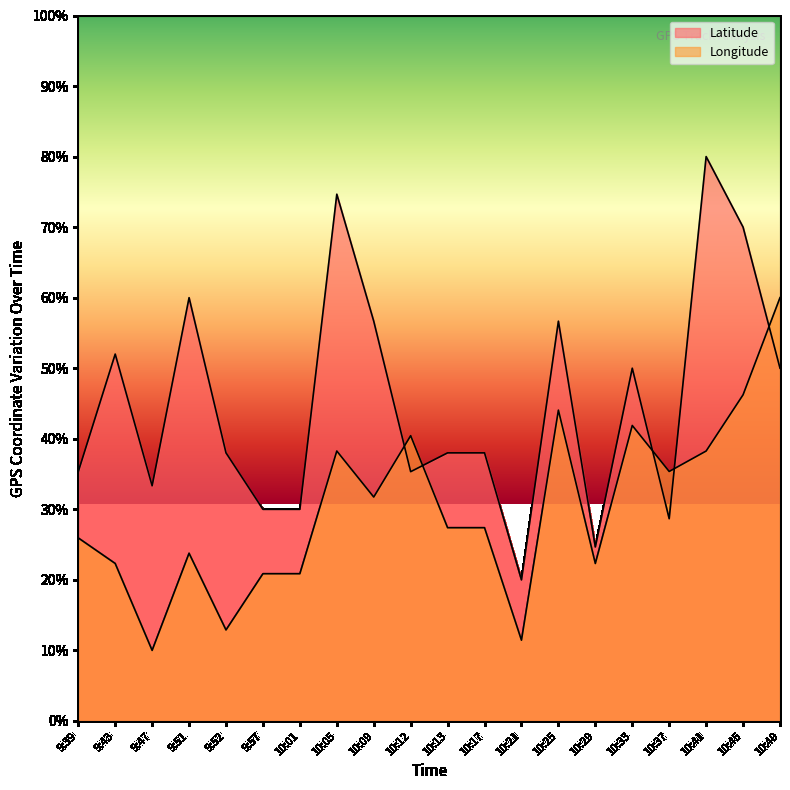

What value does the Latitude series have at 9:57?

30.0